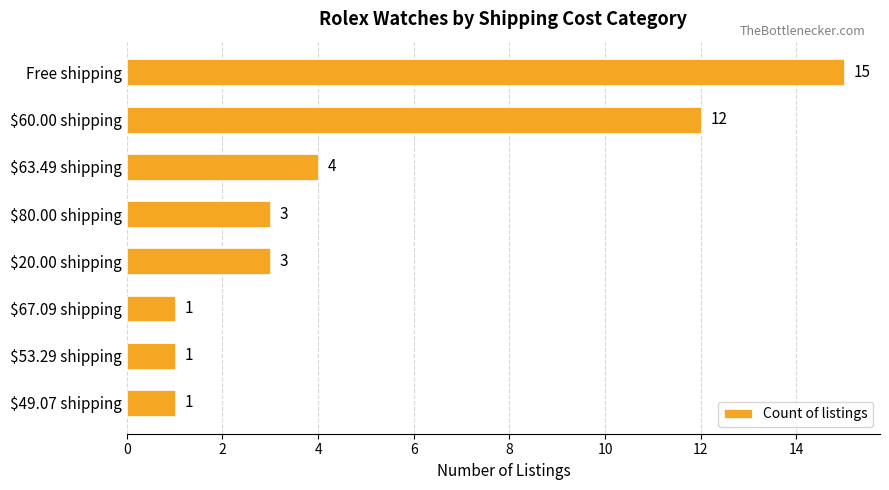

Reading top to bottom, what are all the values shown in this chart?

15	12	4	3	3	1	1	1